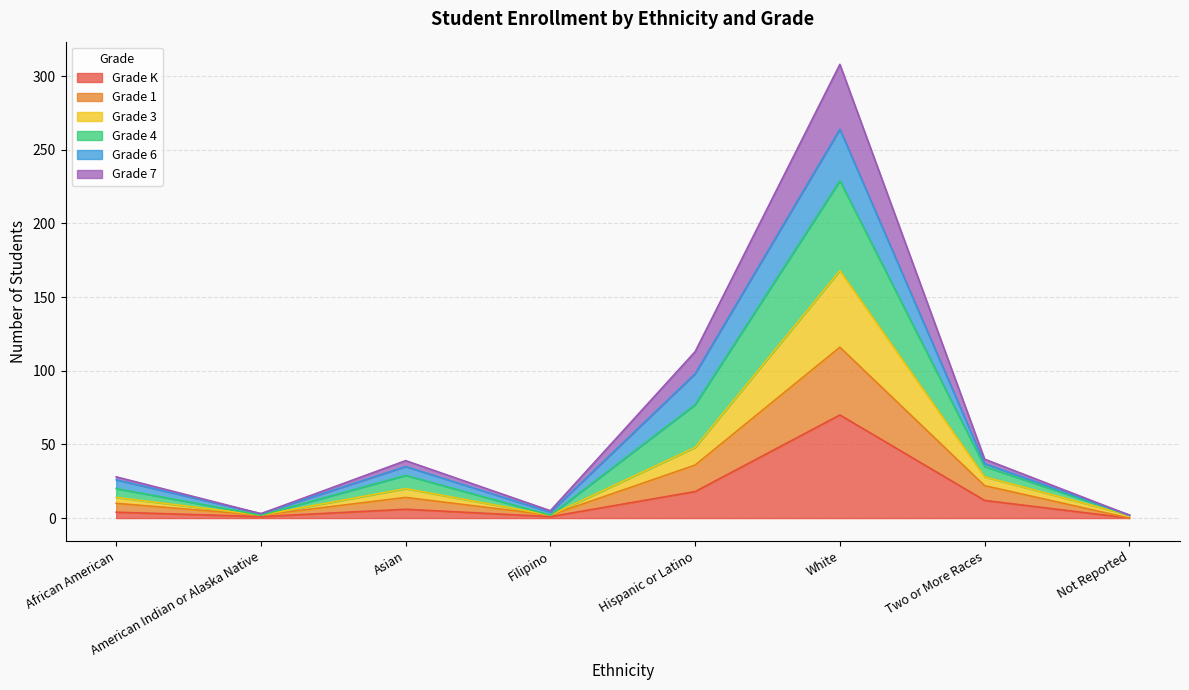

At which category is the sum across all series the highest?

White